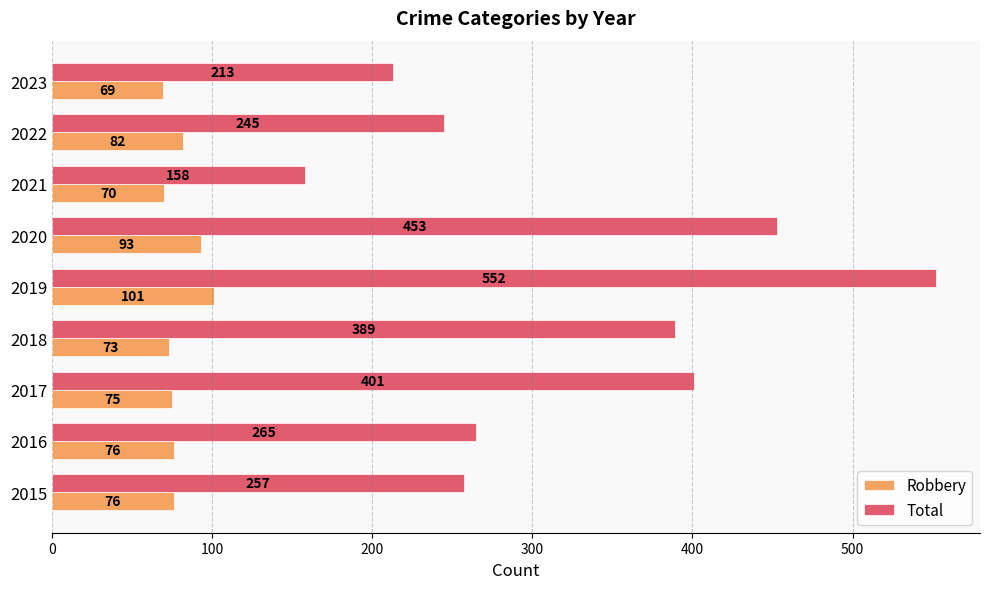

Rank the categories by Total value from lowest to highest.

2021, 2023, 2022, 2015, 2016, 2018, 2017, 2020, 2019